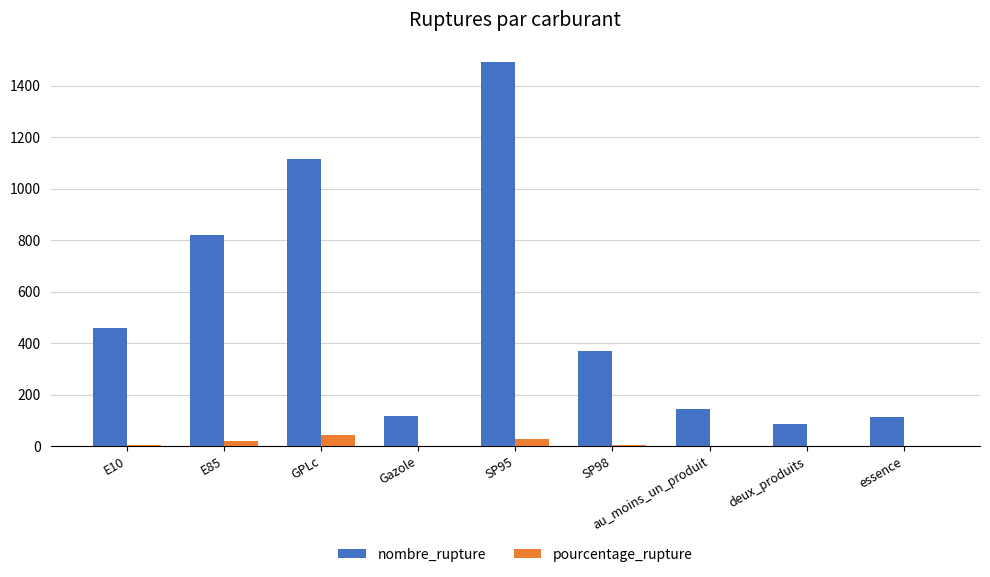

What are all the series names shown in the legend?

nombre_rupture, pourcentage_rupture